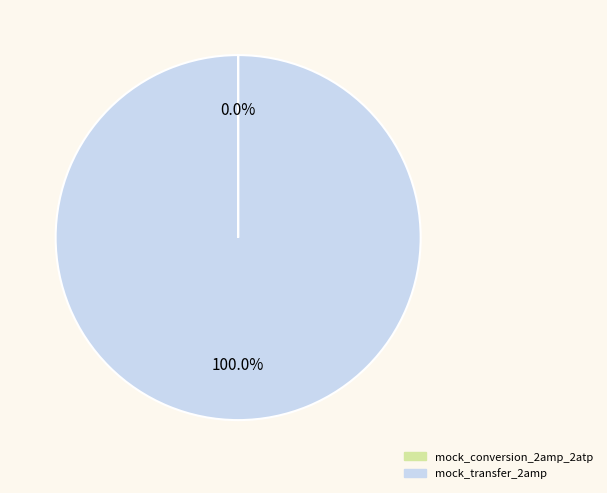

Which slice represents more than half of the pie?

mock_transfer_2amp